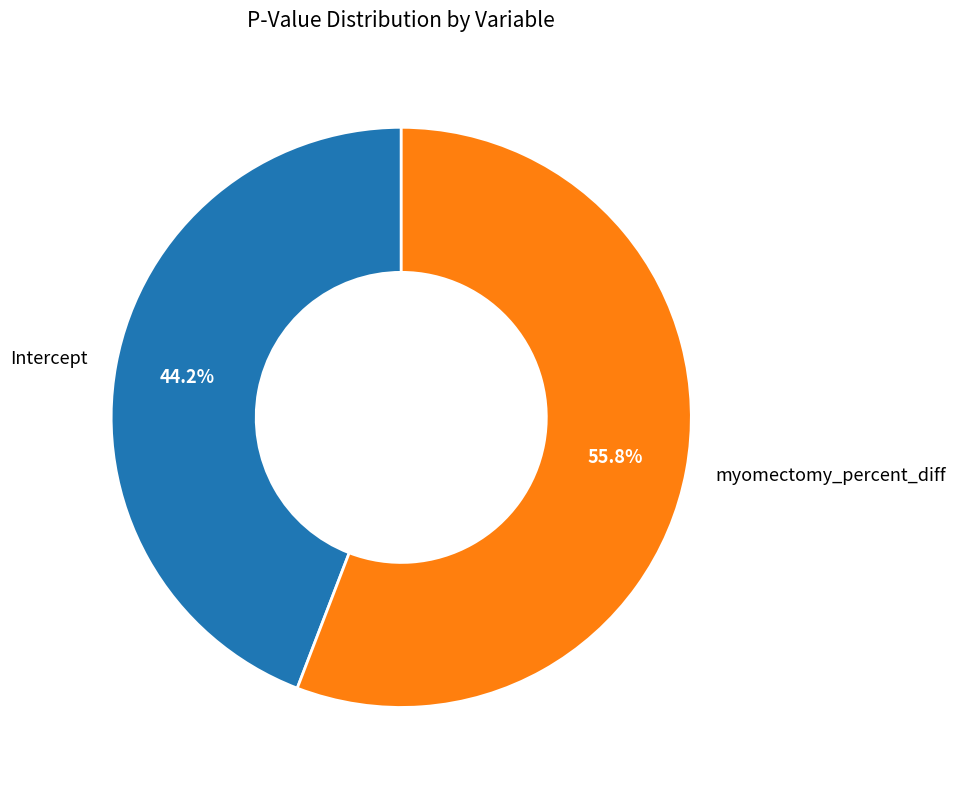

What is the smallest slice in the pie chart?

Intercept